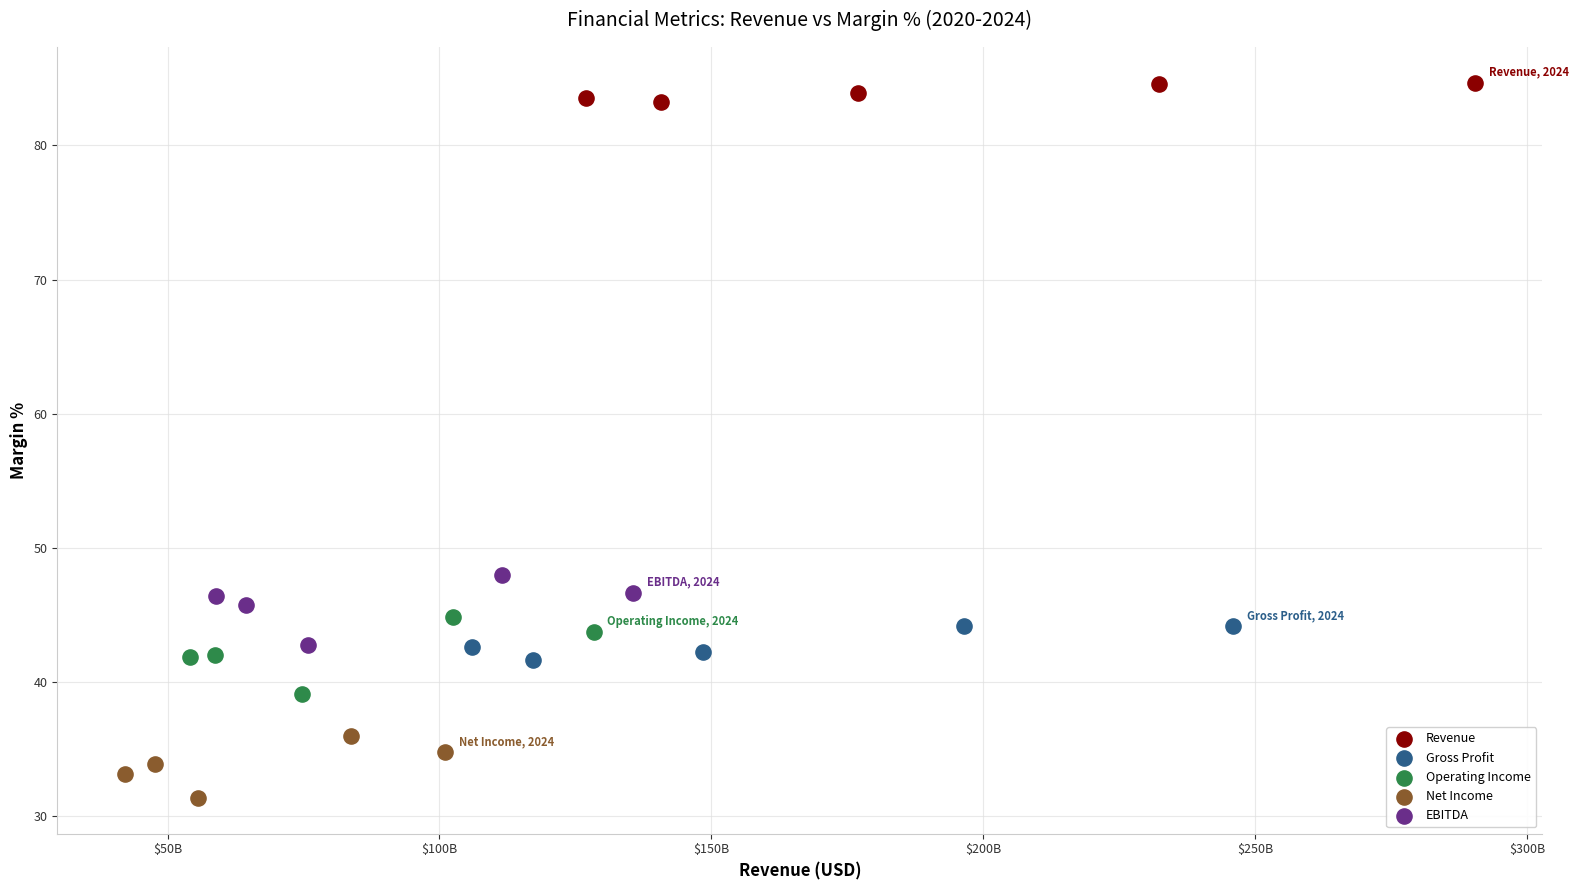

Which series has the widest spread of Y values?

Operating Income